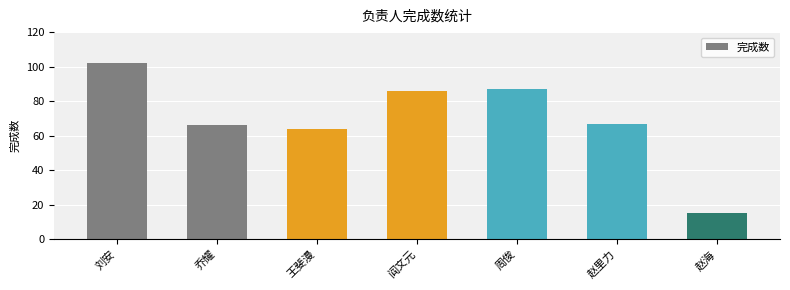

Are the bars grouped side by side (vs. stacked)?

No